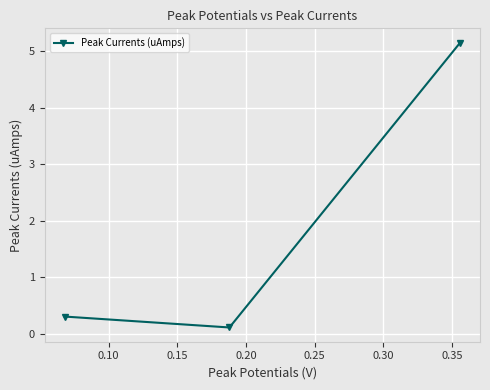

Does the chart display data point markers on the line(s)?

Yes